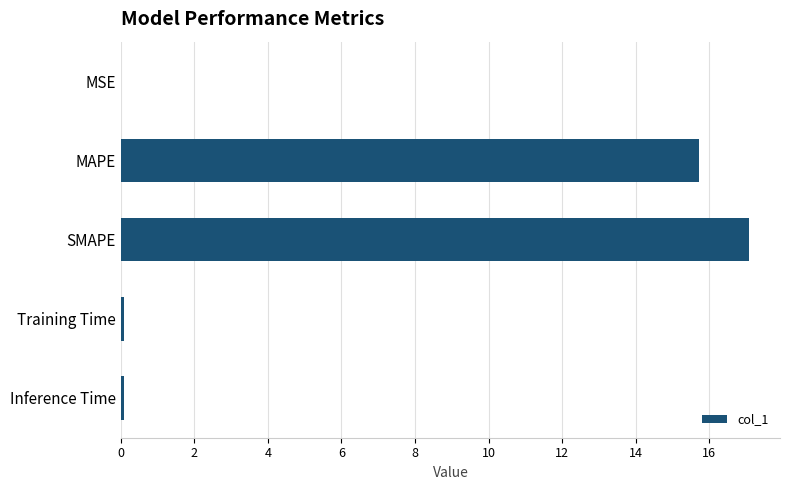

What is the sum of all values?

33.0